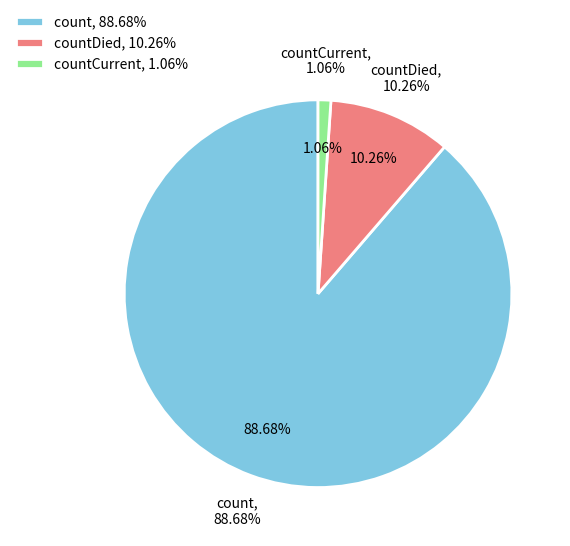

Which slice is the smallest?

countCurrent